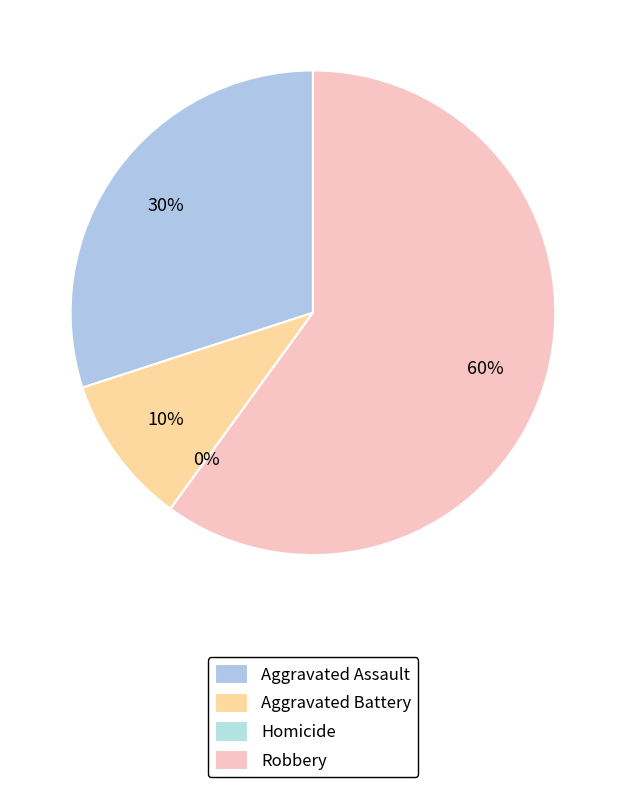

Combined, what portion of the pie is Homicide and Aggravated Assault?

30.0%